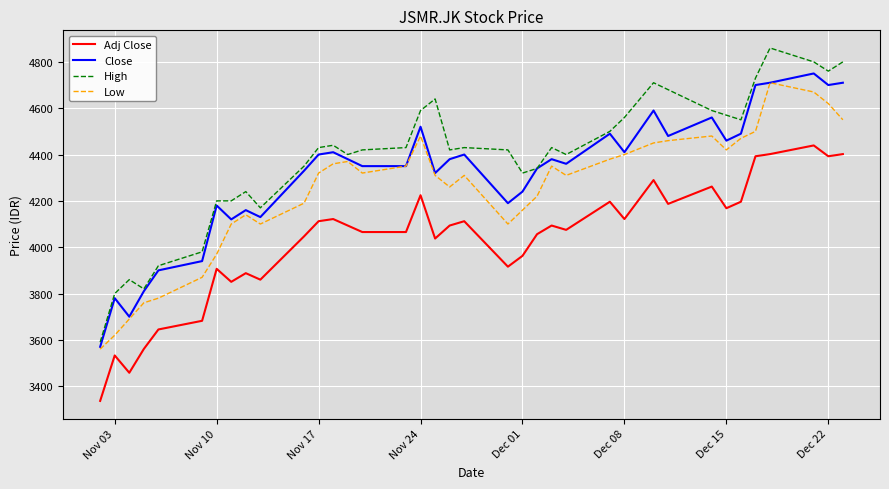

What is the maximum value for High?

4860.0